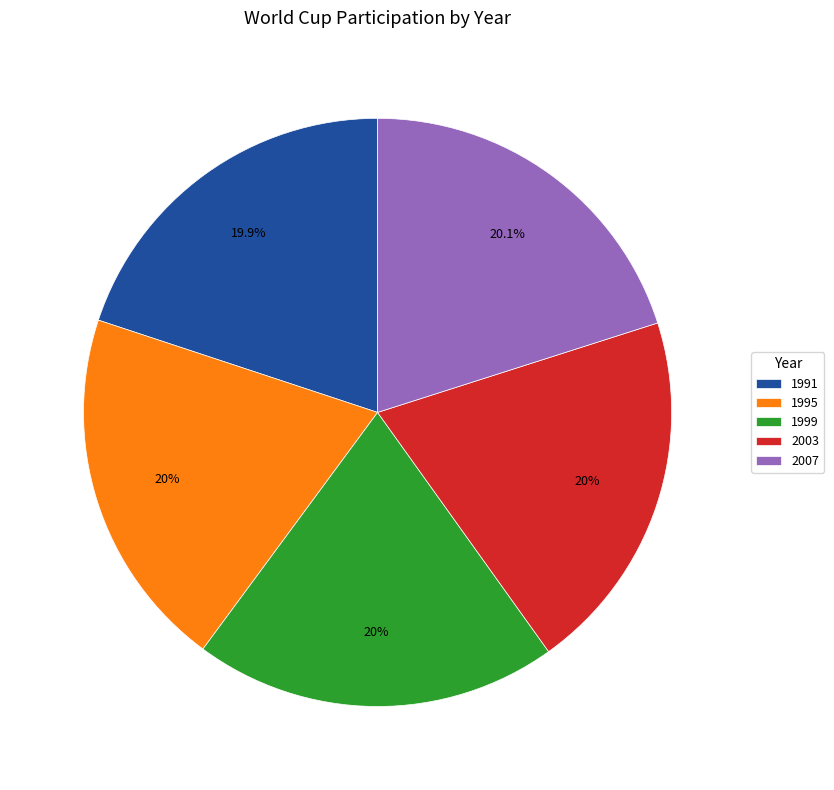

What is the ratio of the value at 2003 to the value at 1999?

1.0